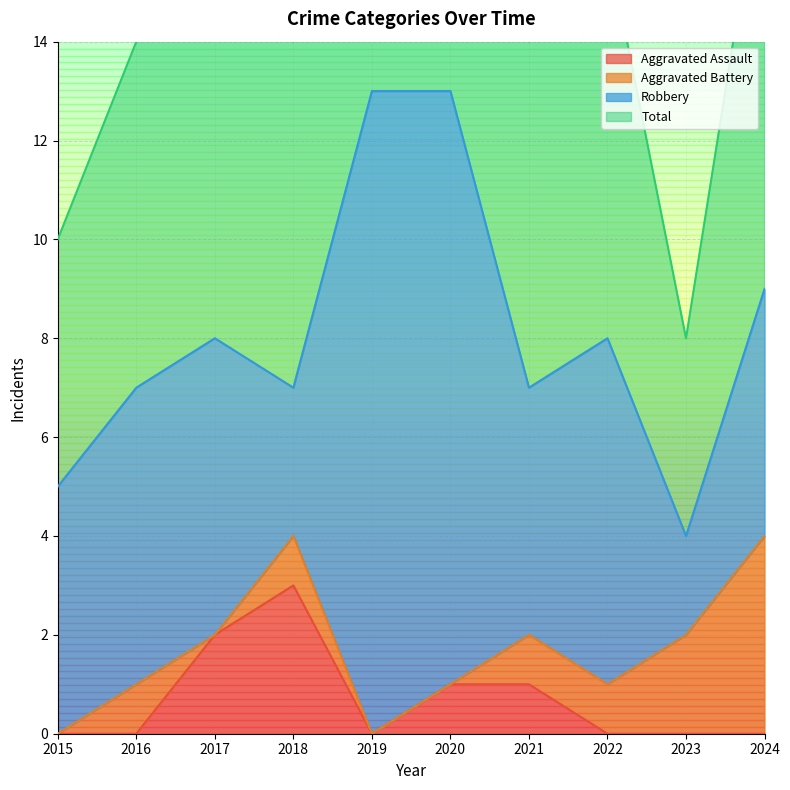

Is it true that Aggravated Assault equals 2 at 2024?

False